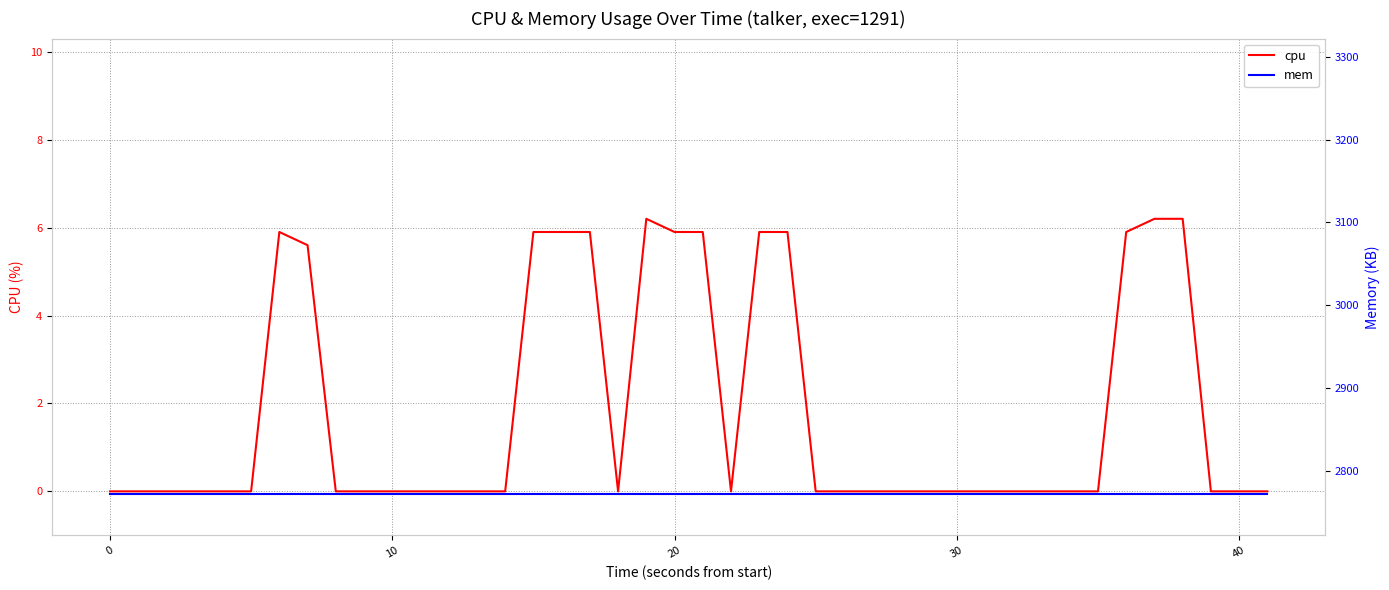

List the series in order of their overall mean, highest first.

mem, cpu